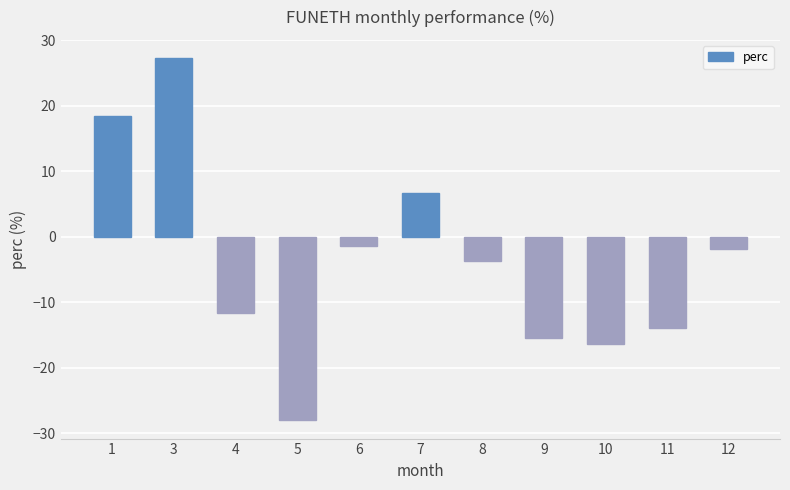

Reading left to right, list all the values displayed in this chart.

1=18.4	3=27.3	4=-11.7	5=-28.1	6=-1.5	7=6.7	8=-3.8	9=-15.5	10=-16.4	11=-13.9	12=-1.8